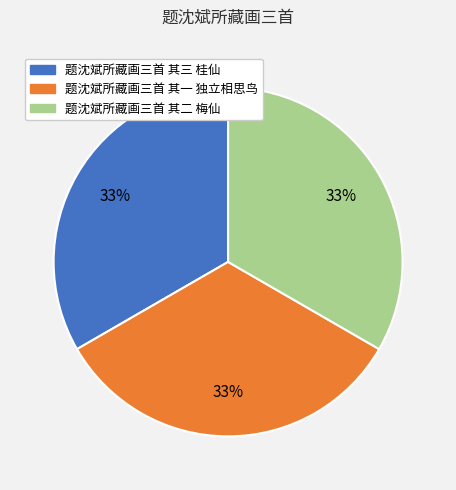

To the nearest percent, what percentage of the pie is 题沈斌所藏画三首 其三 桂仙?

33%